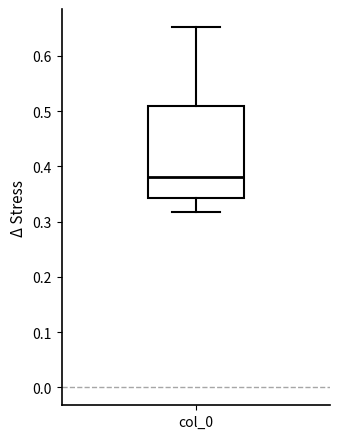

Where is the lower edge of the box for col_0 on the y-axis? The values are not printed on the chart, so give them approximately, as read against the axis.

0.34